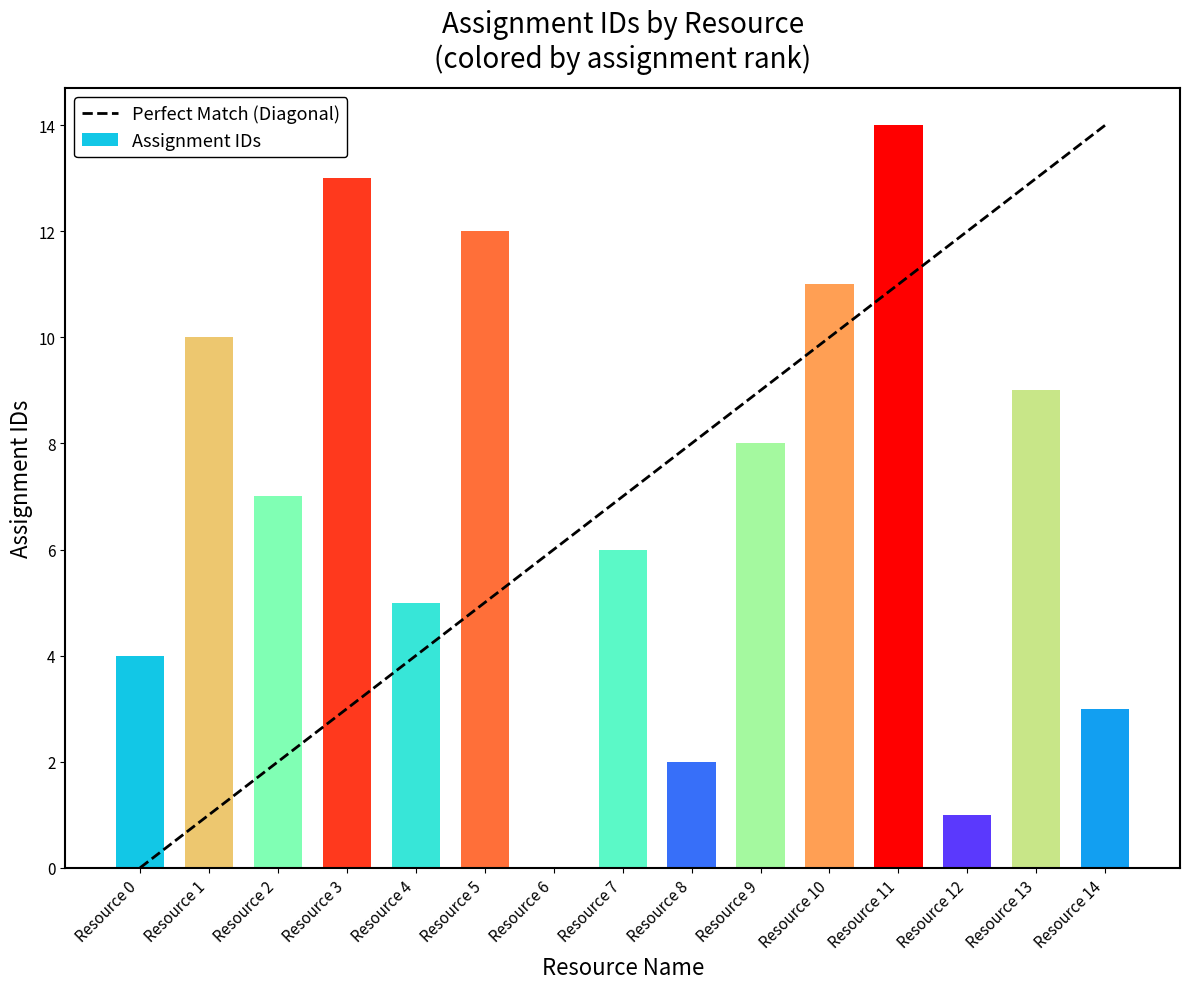

Where is Assignment IDs nearest to the value 7?

Resource 2